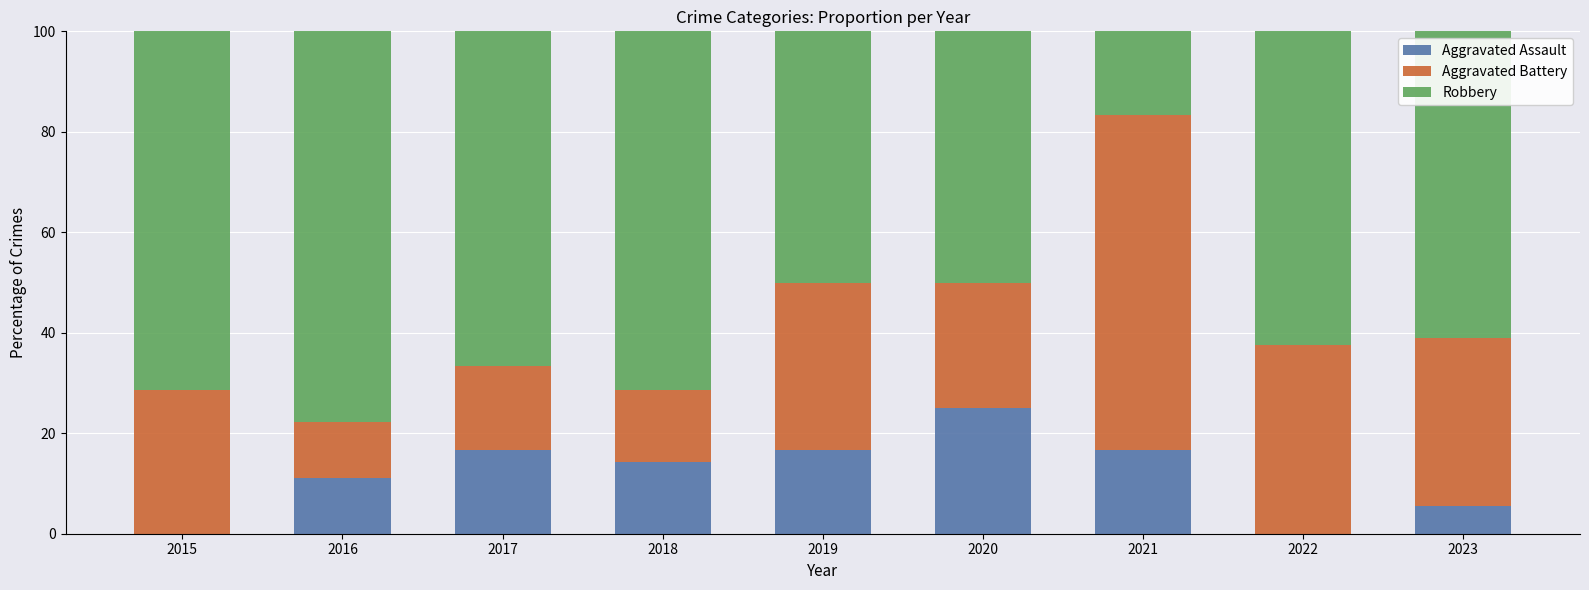

The value of Aggravated Assault at 2016 is 11.1. True or false?

True